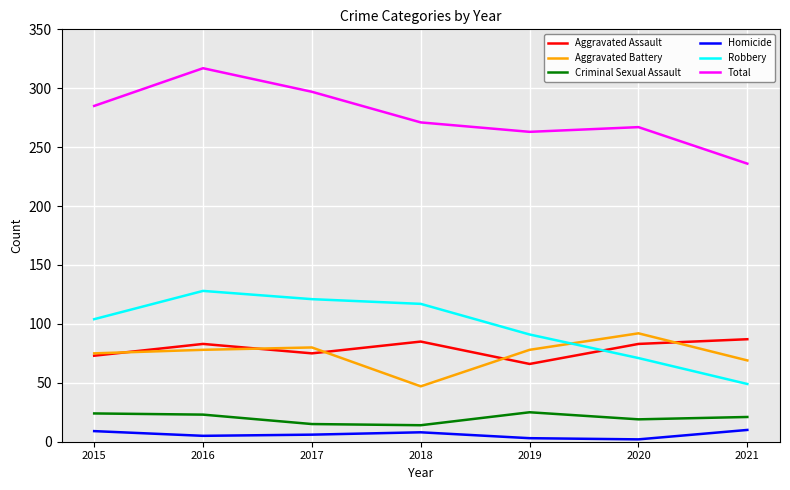

What is the approximate value of Aggravated Assault at 2015, to the nearest 5?

75